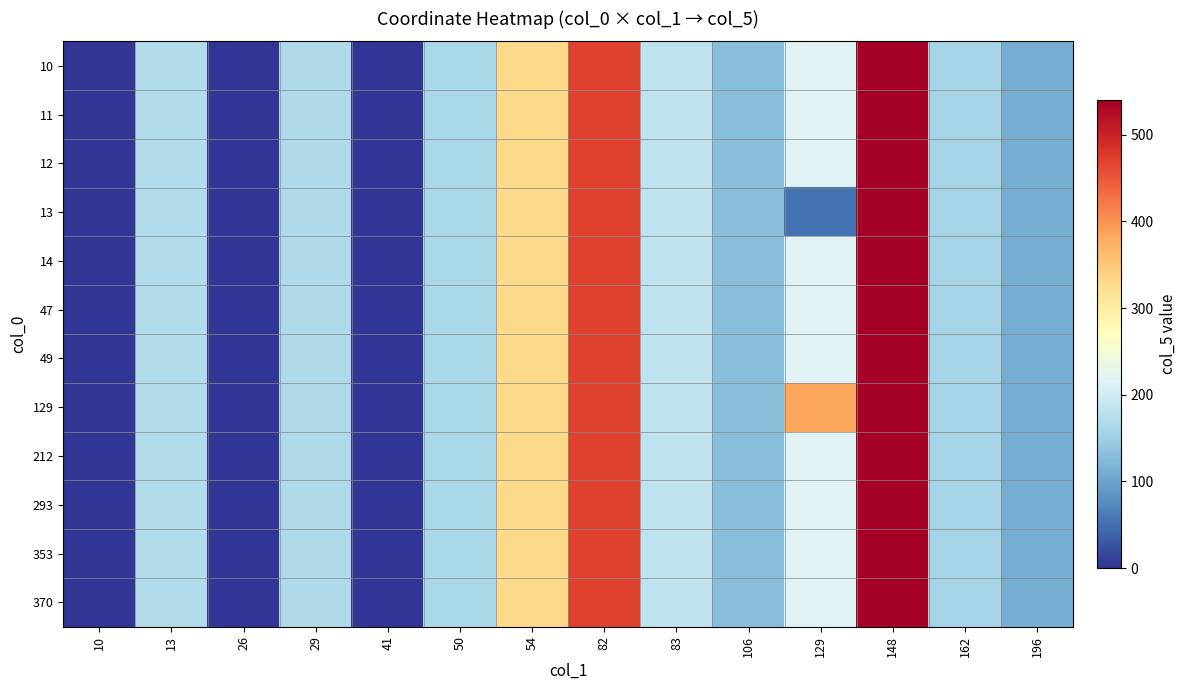

At which category does the chart reach its minimum across all series?

10